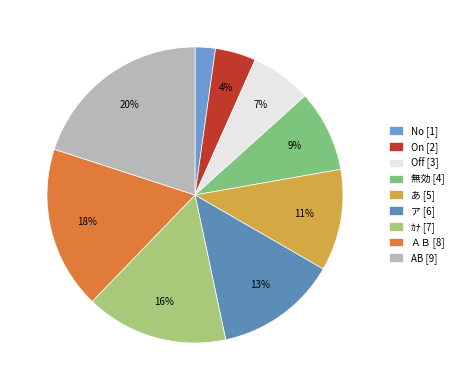

Rank the categories by value from lowest to highest.

No, On, Off, 無効, あ, ア, ｶﾅ, ＡＢ, AB